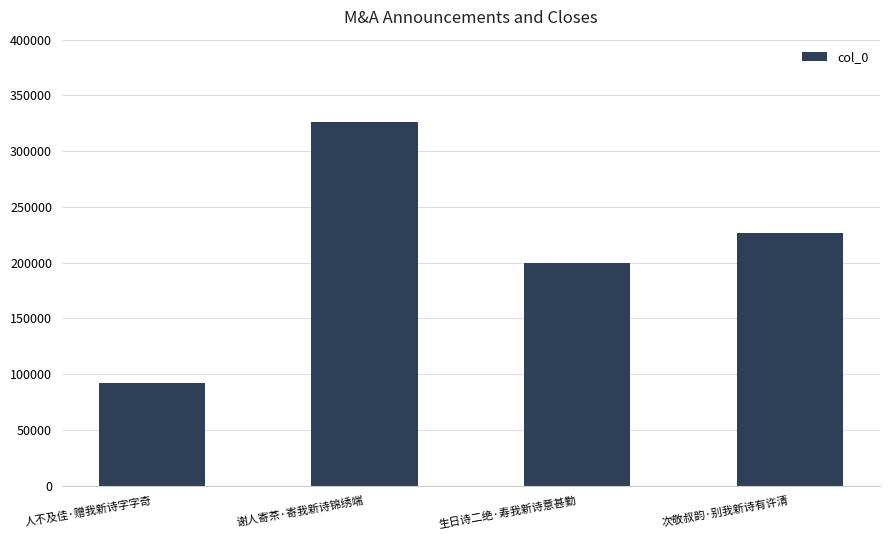

What is the difference between the maximum and minimum values?

234440